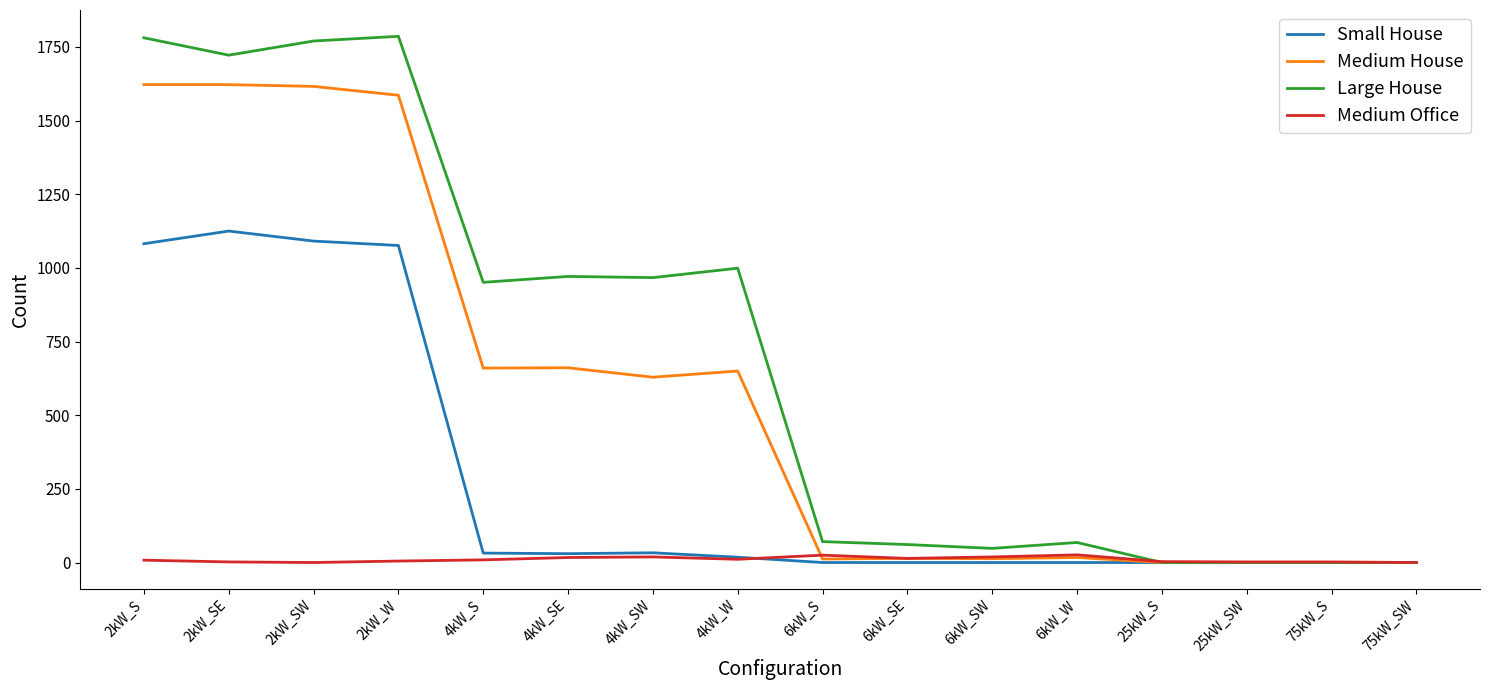

List the series in order of their peak value, highest first.

Large House, Medium House, Small House, Medium Office